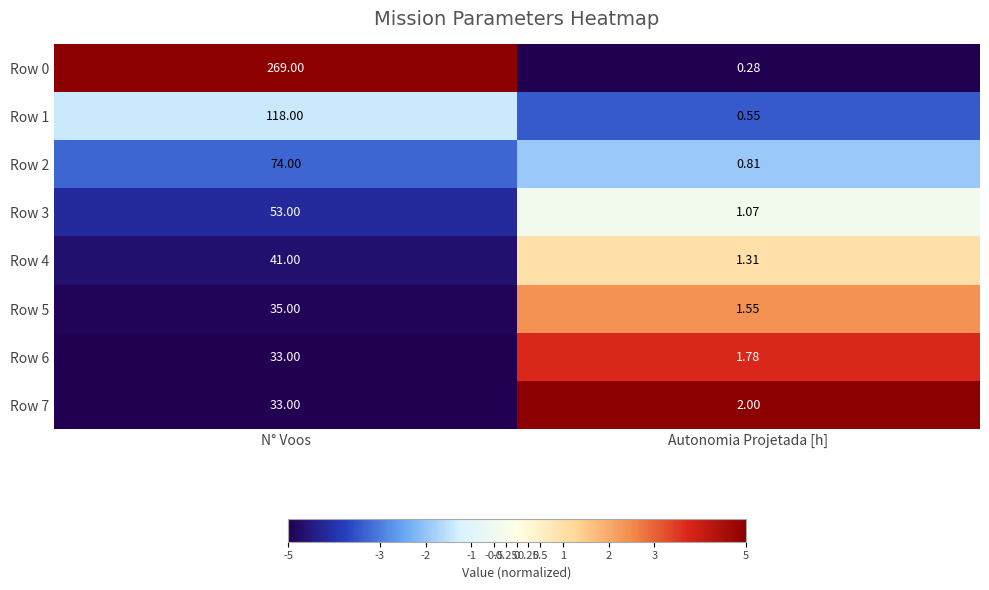

At which label is Row 1 closest to 59?

Autonomia Projetada [h]